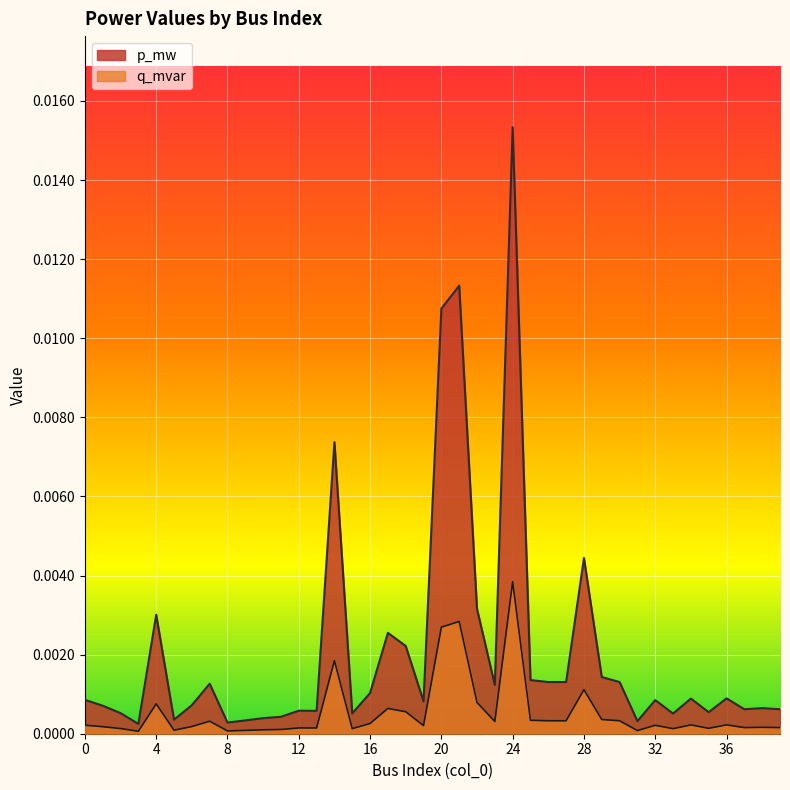

Count the number of categories in the chart.

40